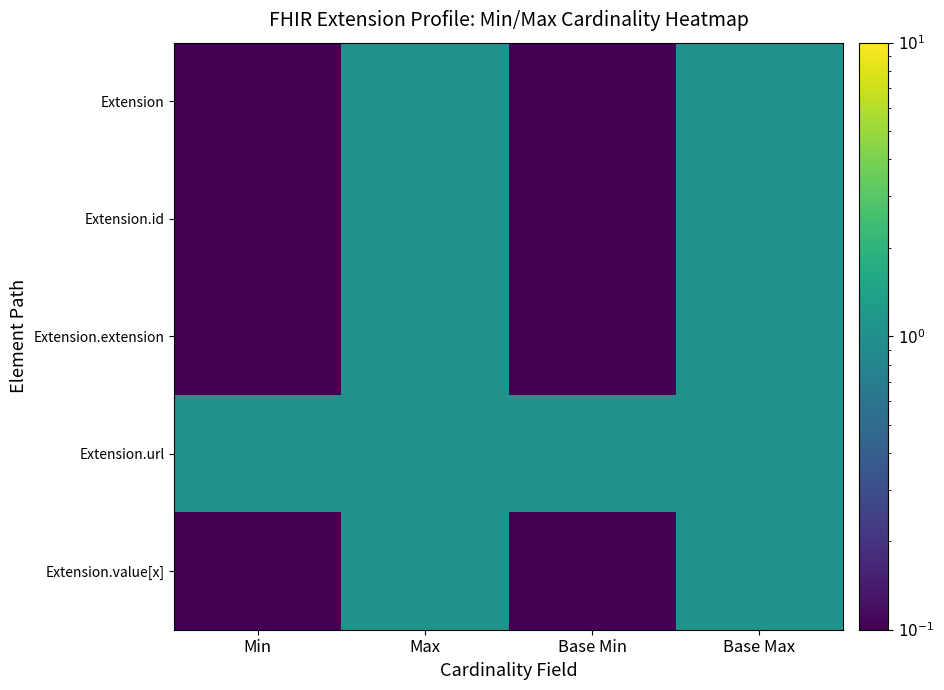

Reading right to left, what are all the values shown in this chart?

Extension: Base Max=1.0	Base Min=0.1	Max=1.0	Min=0.1
Extension.id: Base Max=1.0	Base Min=0.1	Max=1.0	Min=0.1
Extension.extension: Base Max=1.0	Base Min=0.1	Max=1.0	Min=0.1
Extension.url: Base Max=1.0	Base Min=1.0	Max=1.0	Min=1.0
Extension.value[x]: Base Max=1.0	Base Min=0.1	Max=1.0	Min=0.1